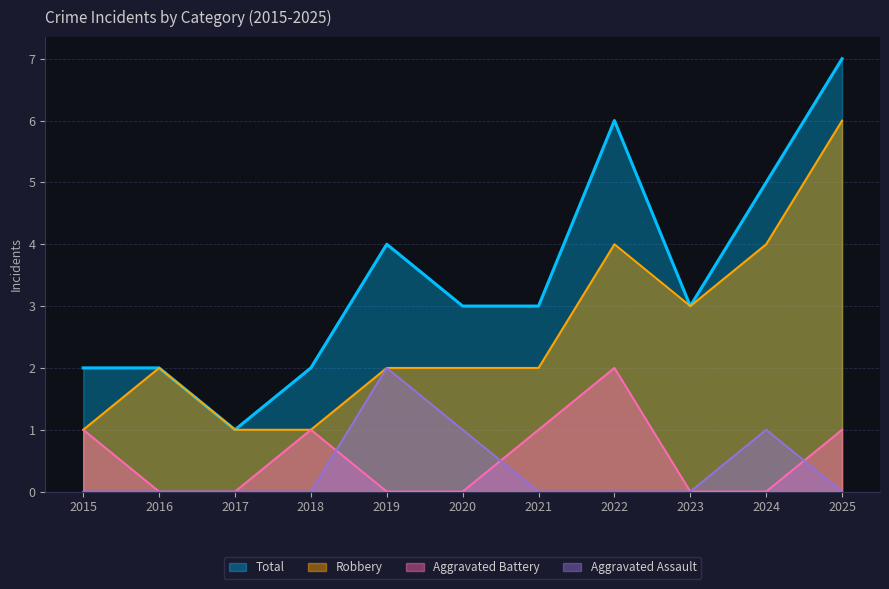

How many categories are shown in the chart?

11